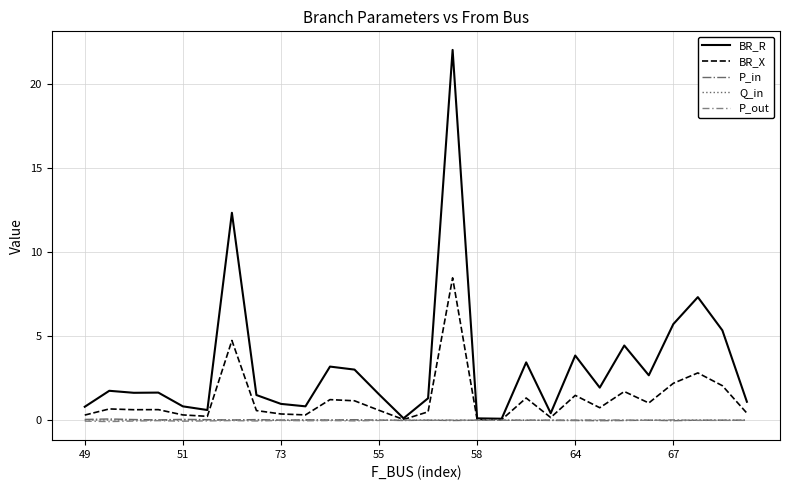

Which series has the widest spread of values?

BR_R